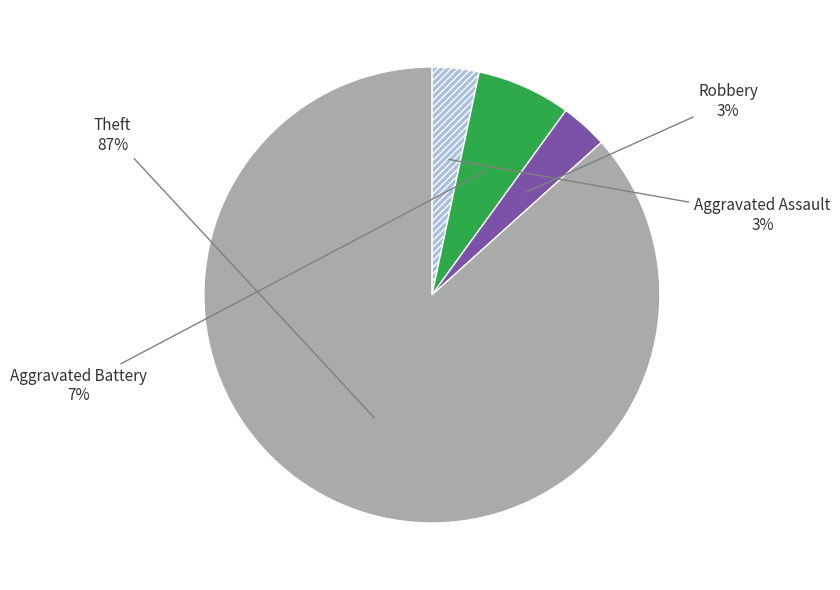

Is there any slice that represents more than half of the pie?

Yes